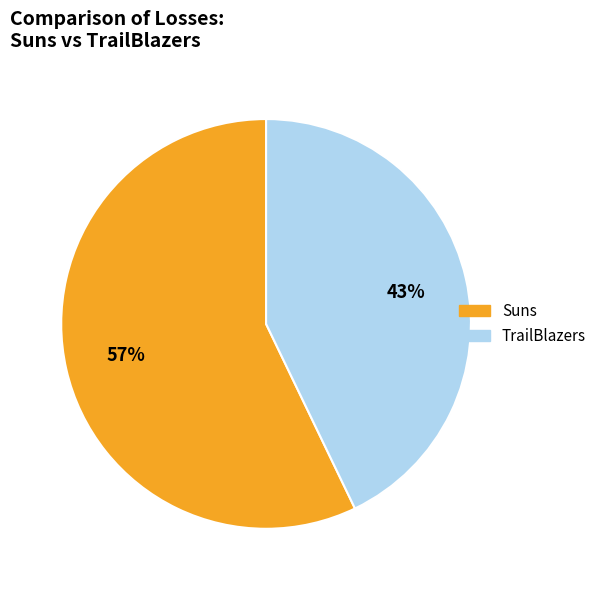

Approximately how many times larger is the value at Suns compared to TrailBlazers?

1.3